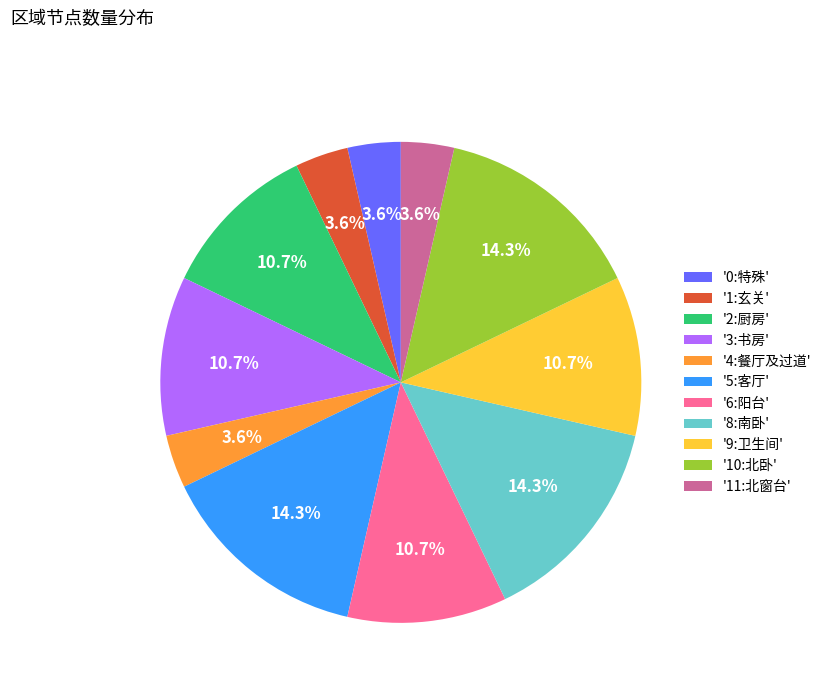

How many segments does this pie chart have?

11